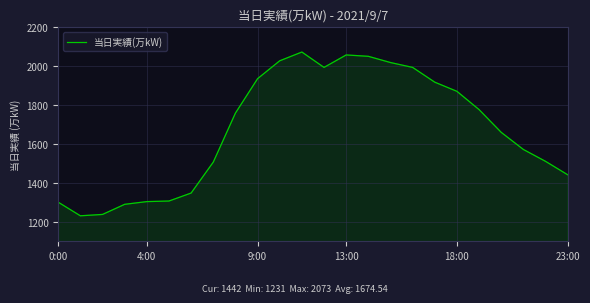

What is the difference between the maximum and minimum values?

842